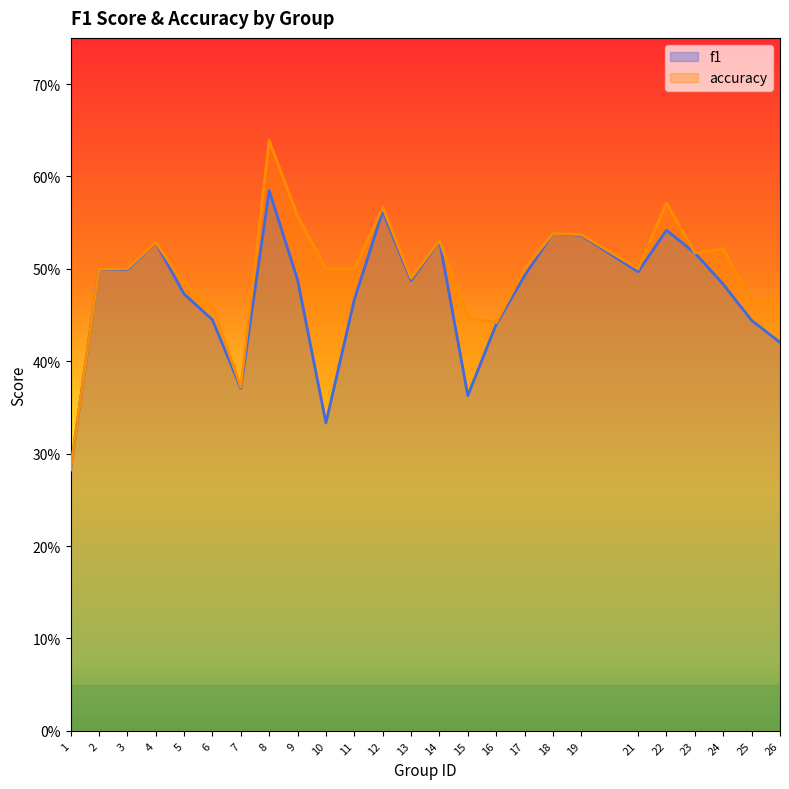

What is the value of the f1 point at the 7th from the left?

0.4